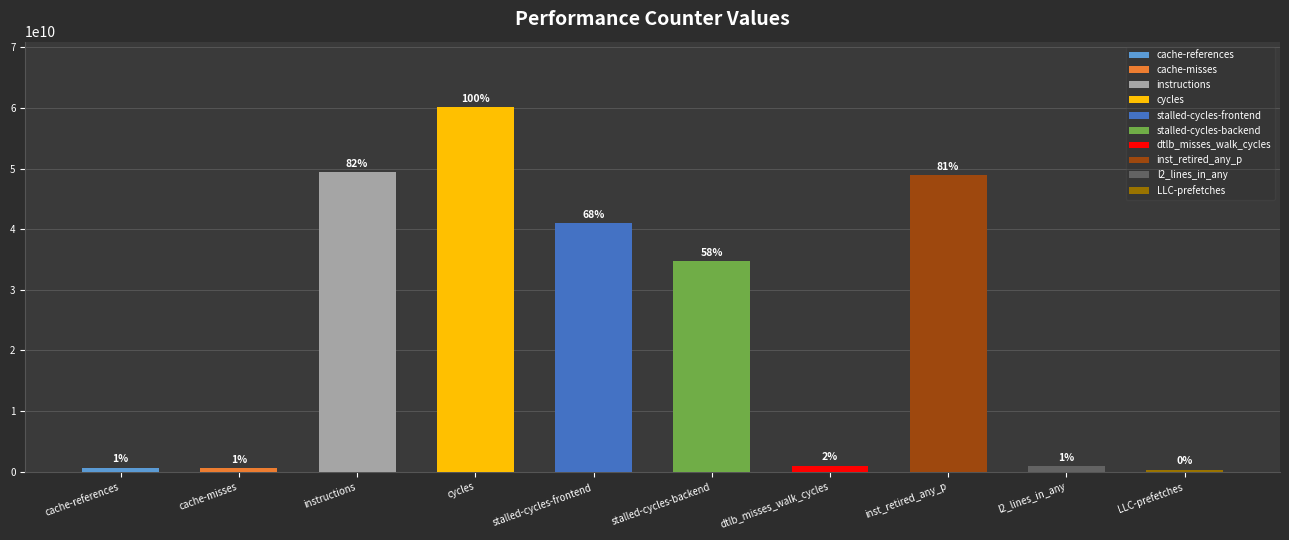

What is the change in value from stalled-cycles-backend to l2_lines_in_any?

-33858227378